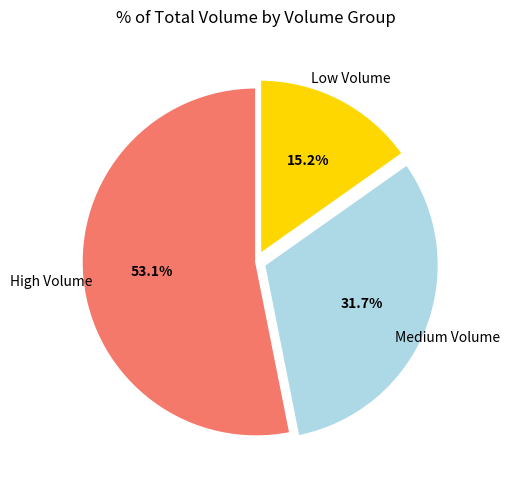

Does any single category account for the majority?

Yes